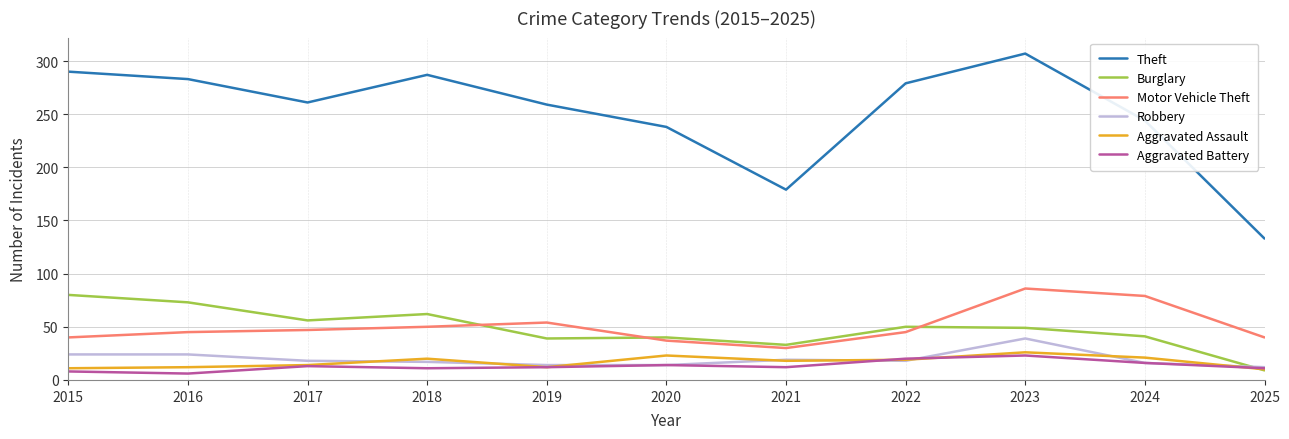

True or false: Aggravated Assault and Theft intersect in this chart.

False